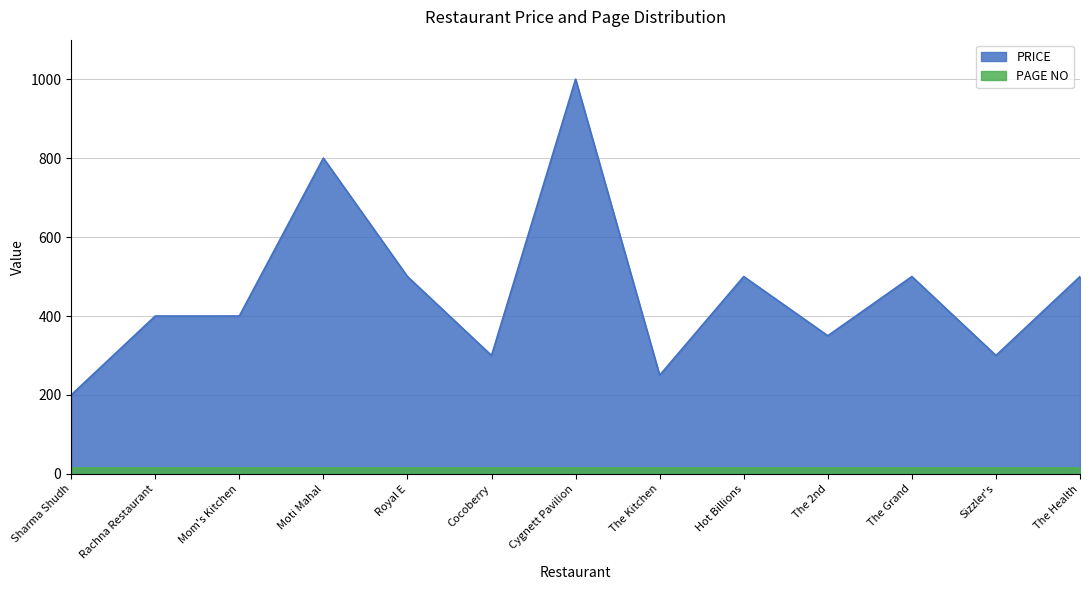

Rank the series at The Grand from highest to lowest value.

PRICE, PAGE NO